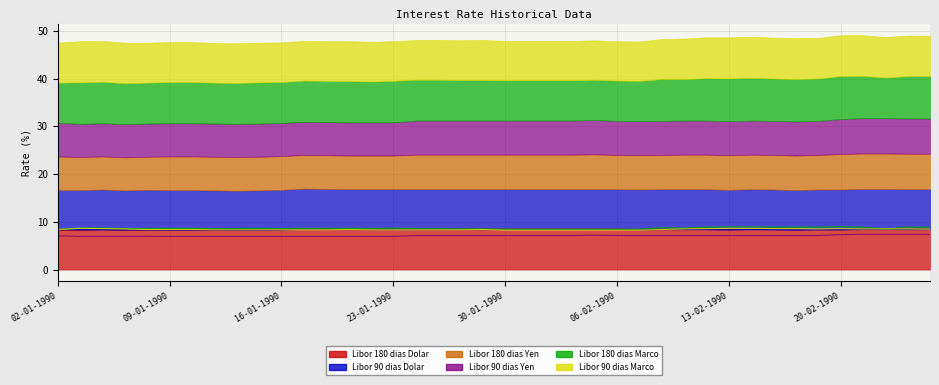

How many distinct data groups are displayed?

6